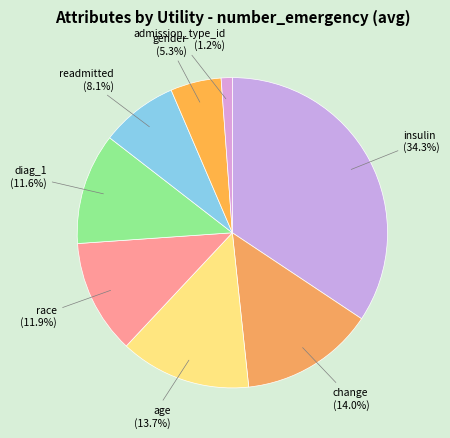

True or false: gender accounts for 5% of the total.

True